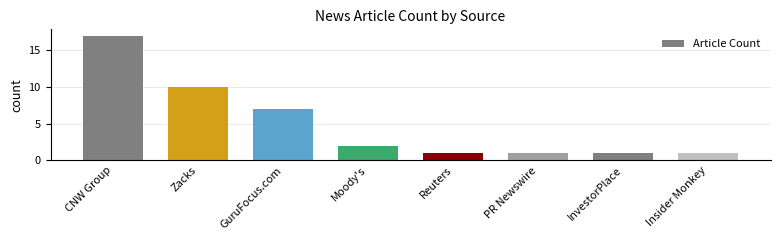

Are the bars horizontal?

No